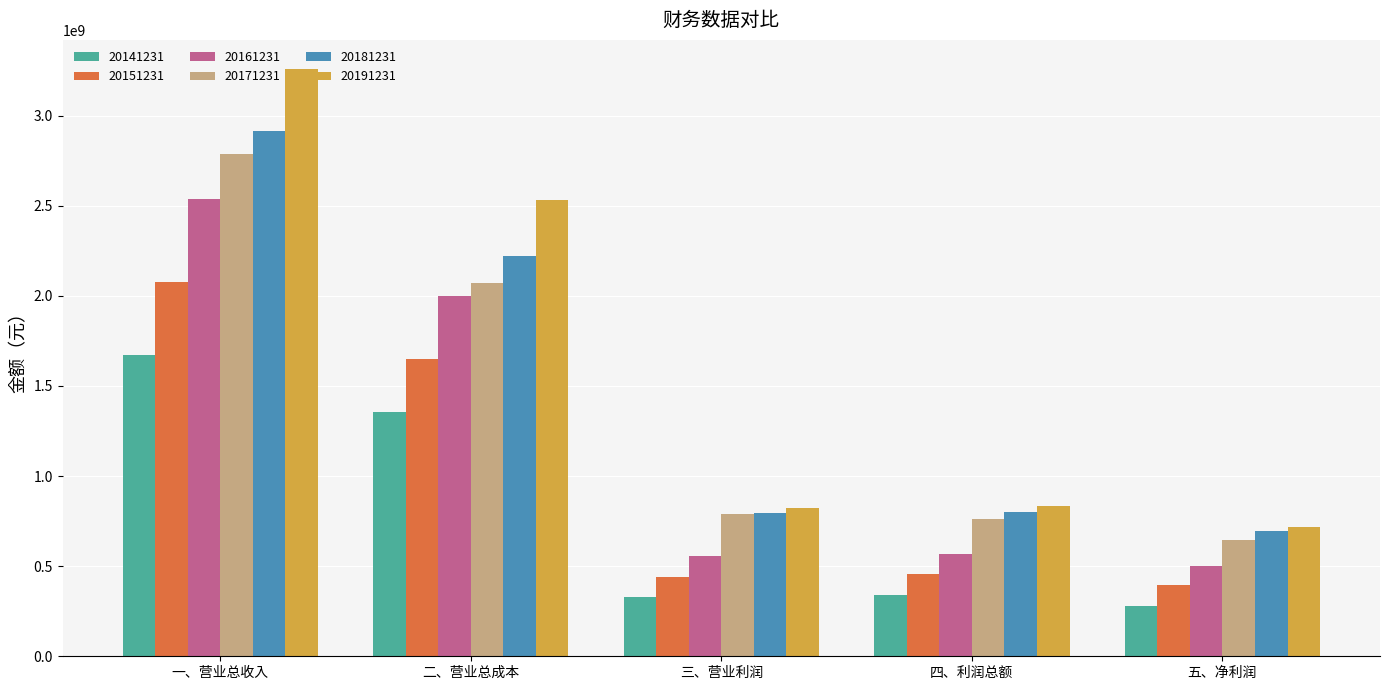

Which series changed the most between 四、利润总额 and 五、净利润?

20171231